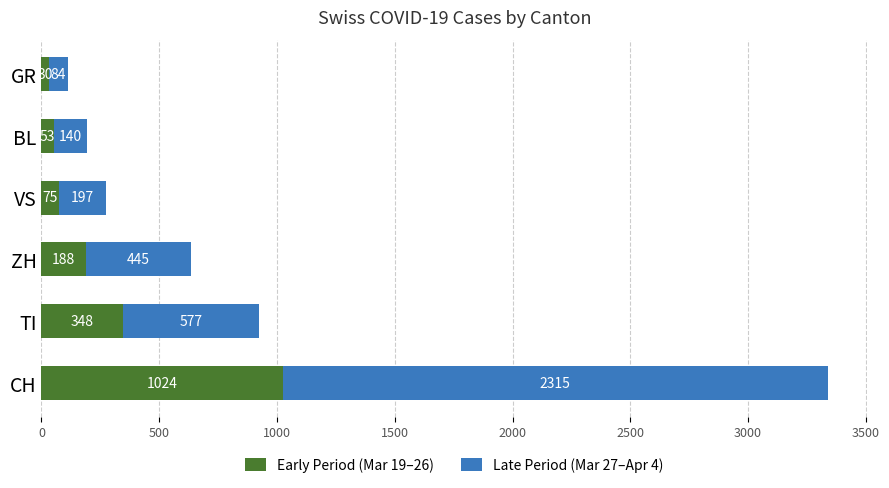

Where is Early Period (Mar 19–26) nearest to the value 527?

TI